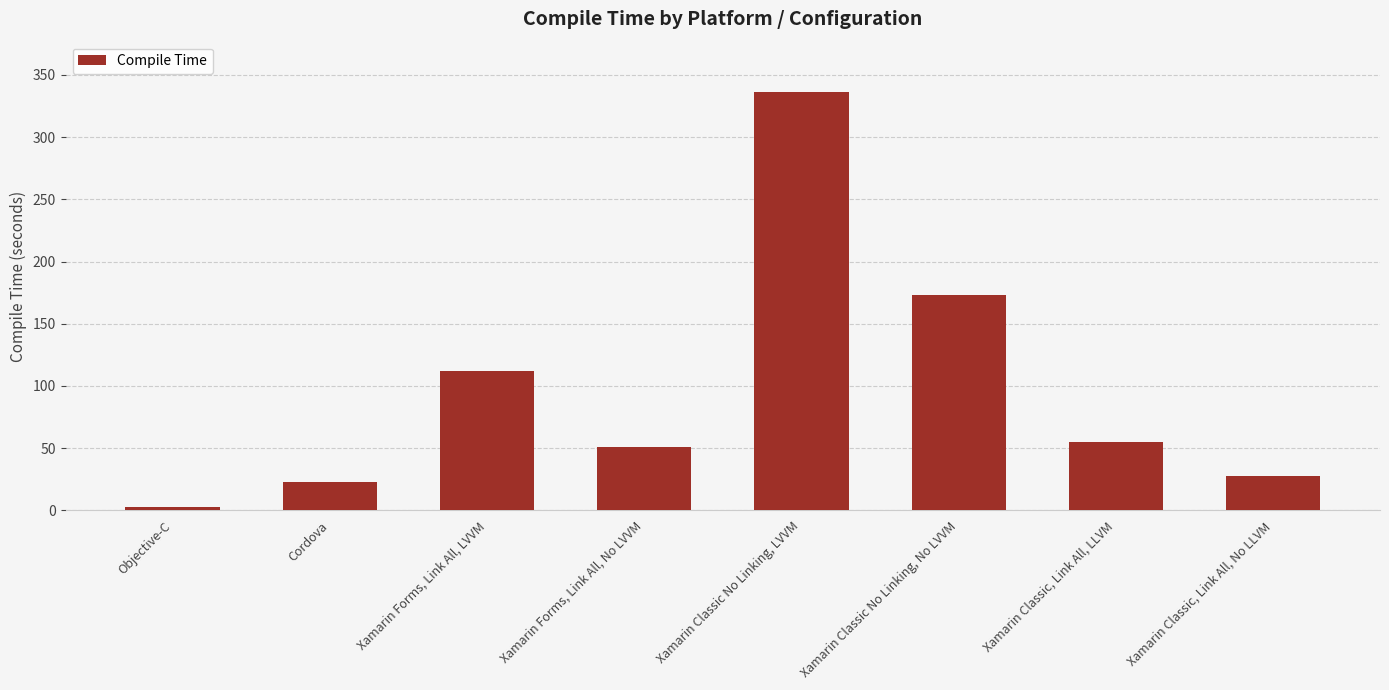

Does the chart contain stacked bars?

No